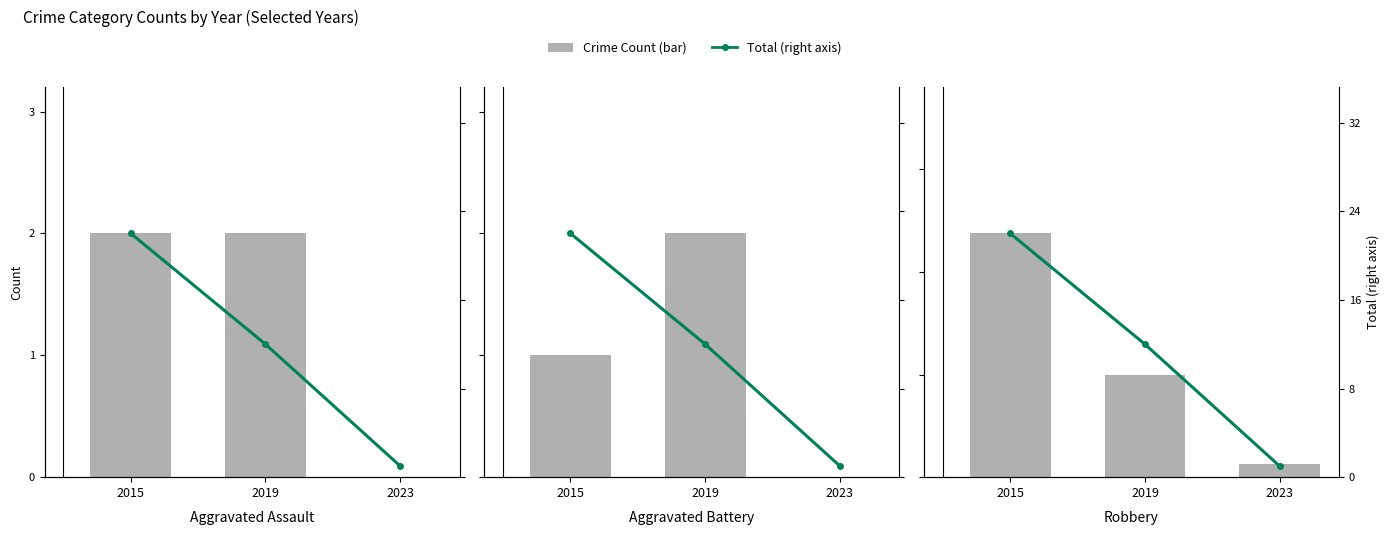

How many series are shown in this chart?

2